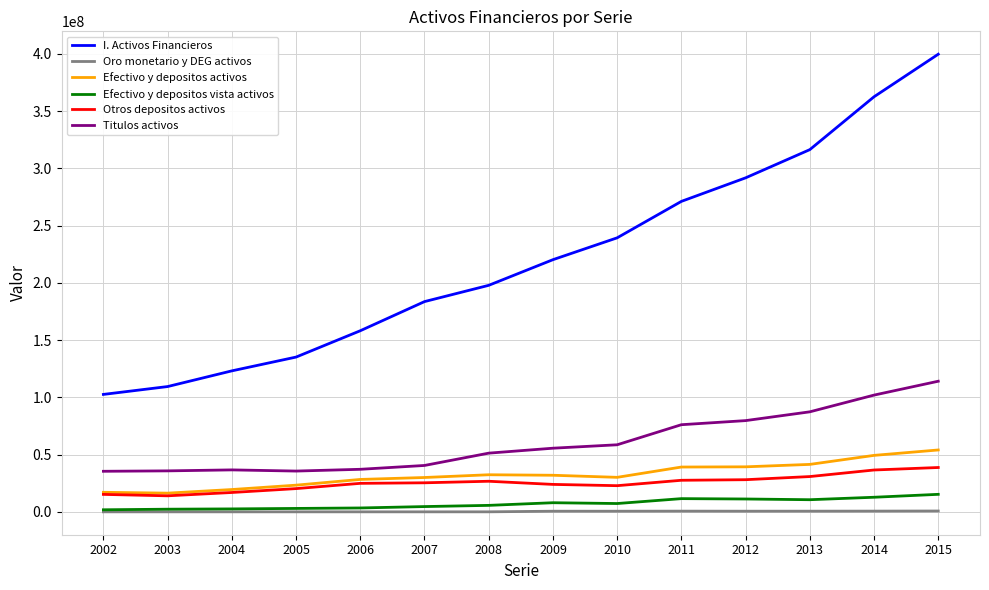

True or false: I. Activos Financieros has a value of 109420626 at 2003.

True